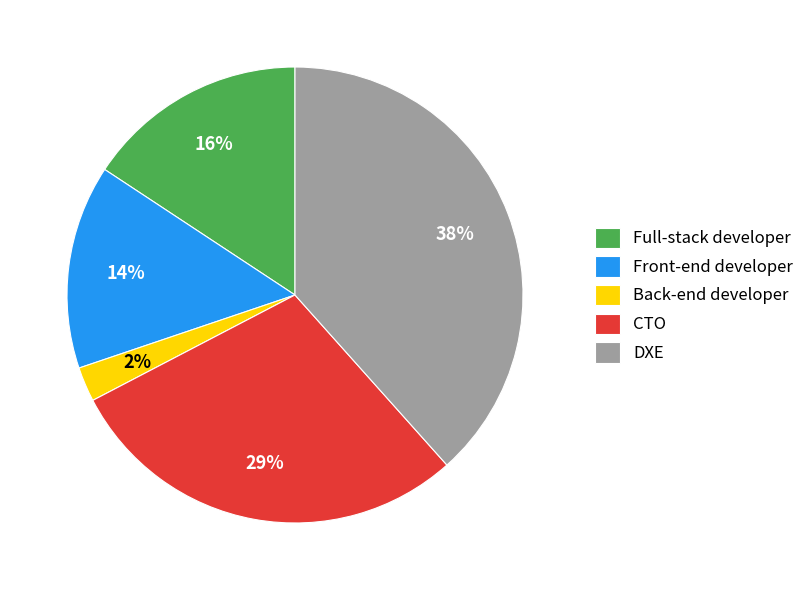

To the nearest percent, what portion does Full-stack developer represent?

16%